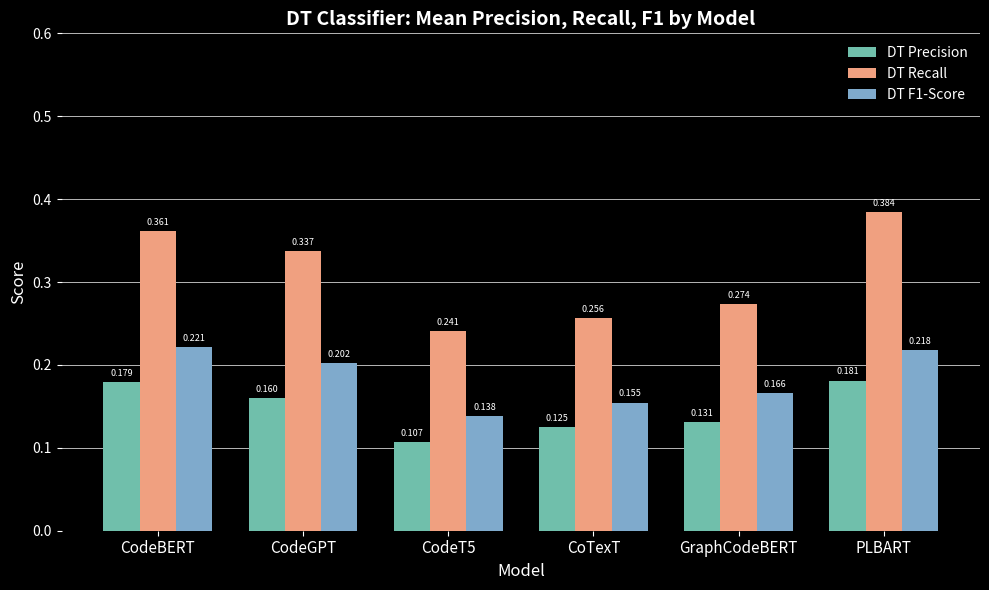

How many categories are shown in the chart?

6